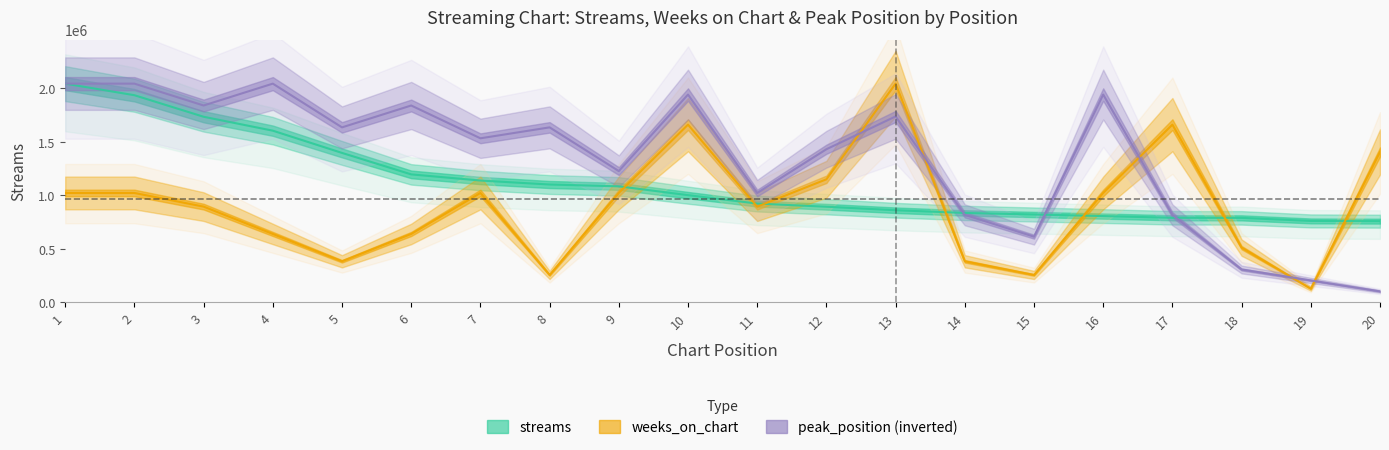

Which category has the highest value across all series?

1